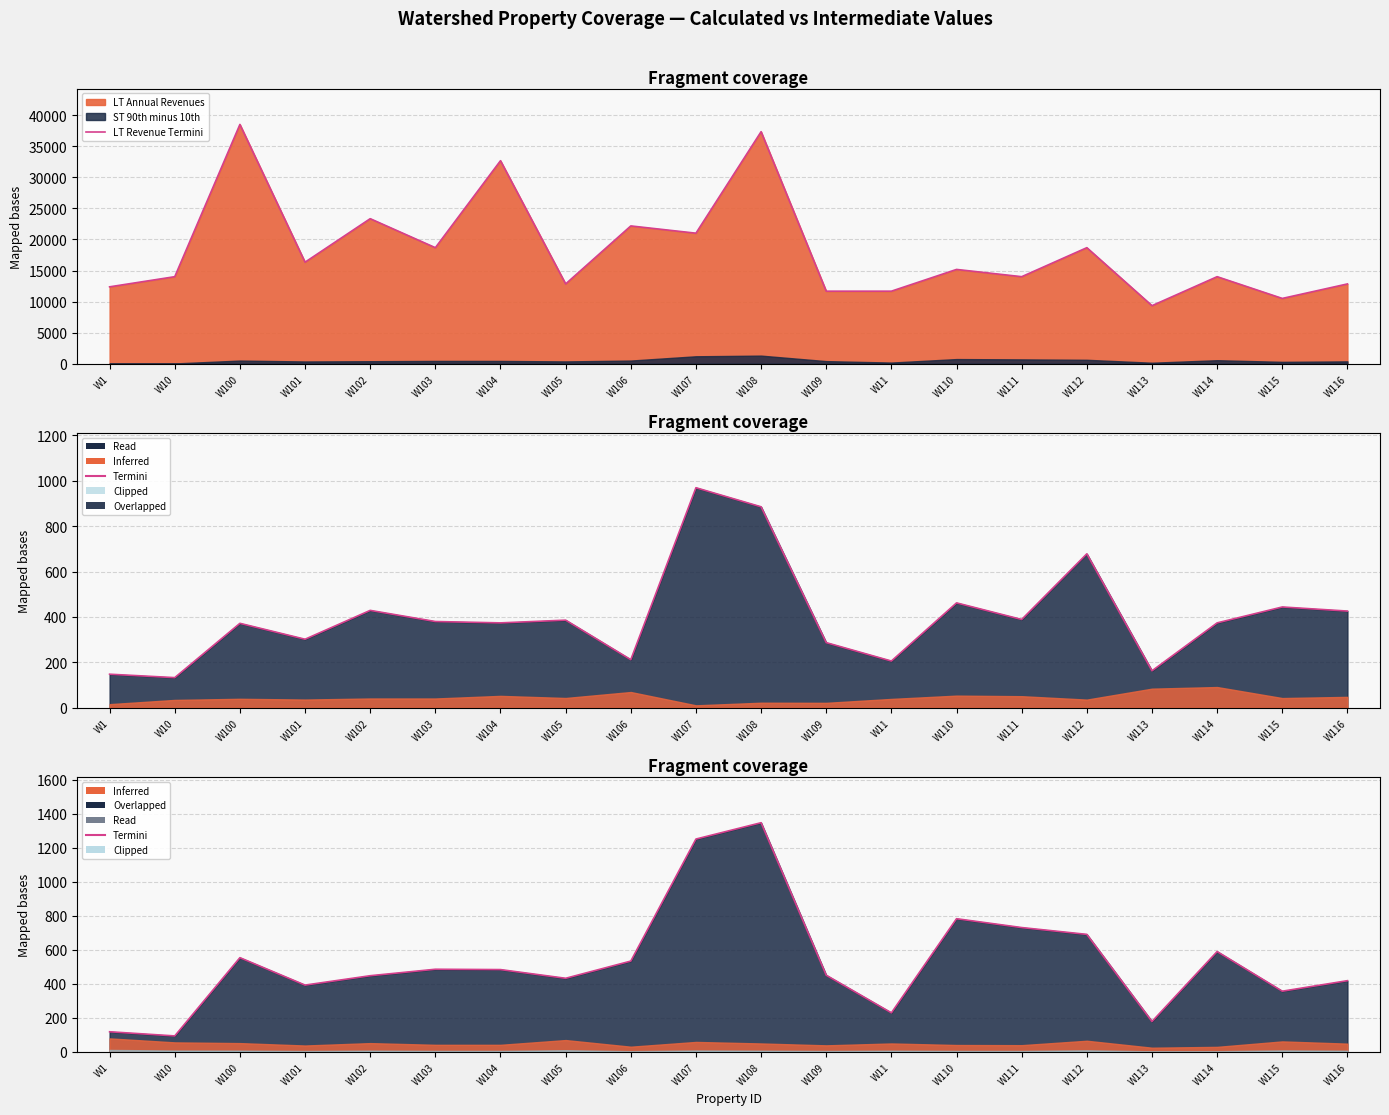

What is the average value of the LT Revenue Termini series?

18365.8